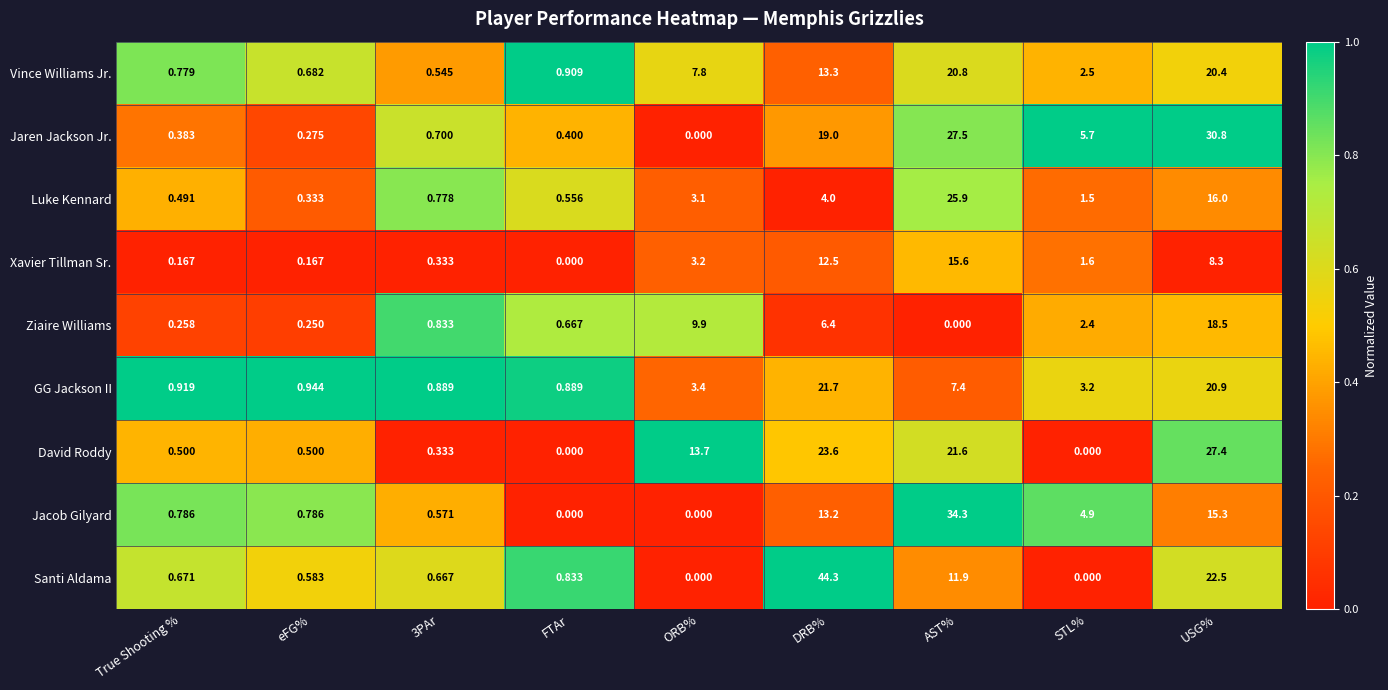

Is the value of Jacob Gilyard at True Shooting % greater than the value of Ziaire Williams at DRB%?

No